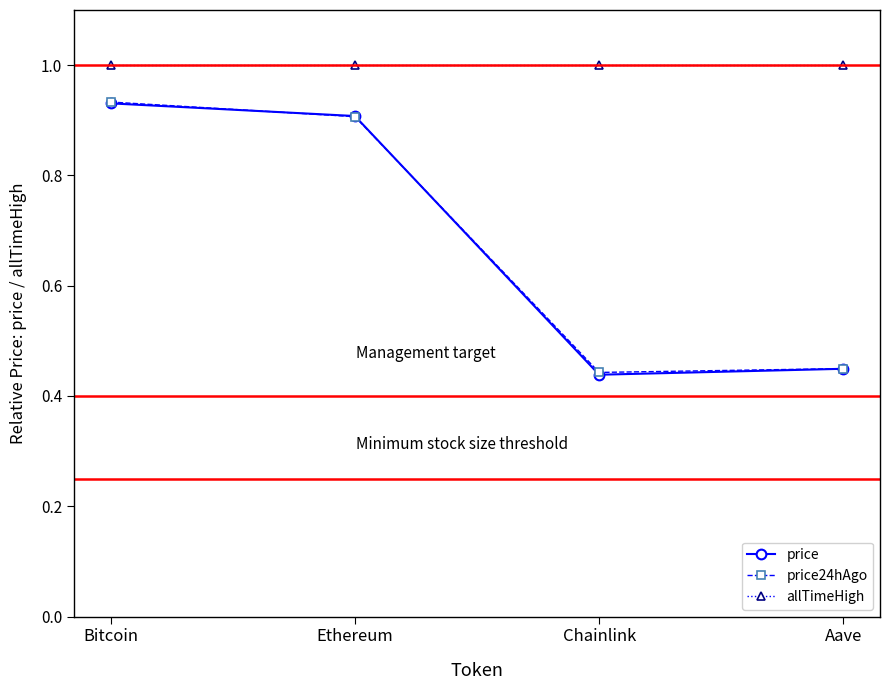

In price, how many points are lower than both neighbors (excluding endpoints)?

1